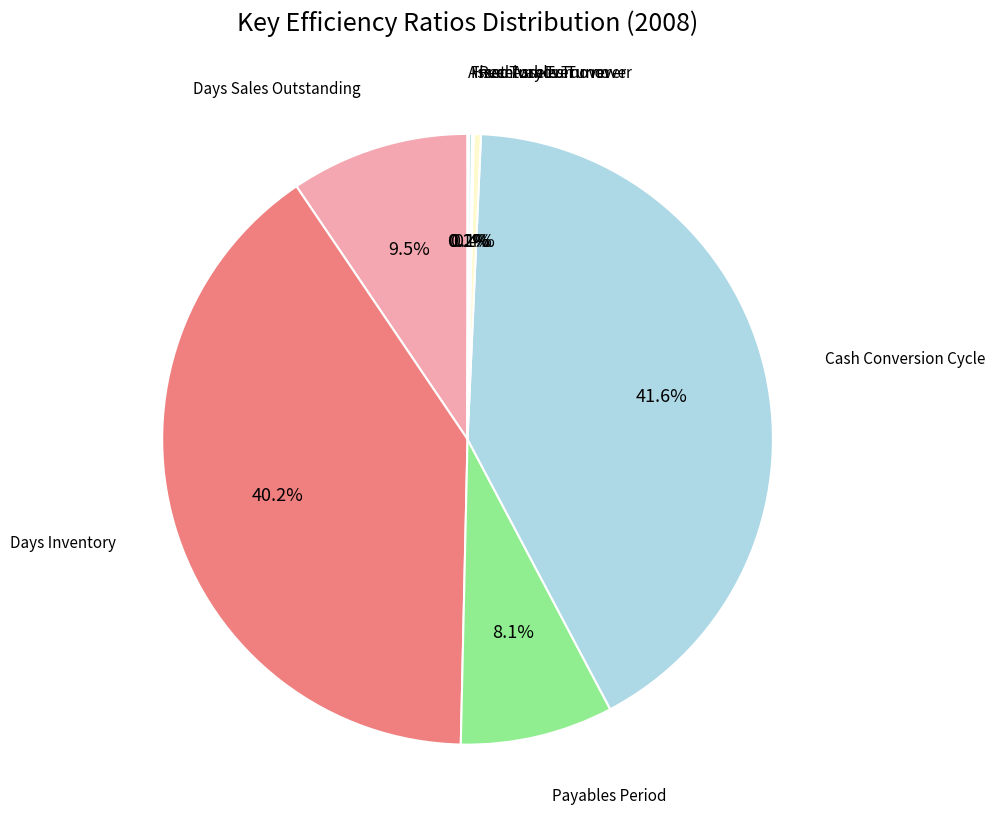

To the nearest percent, what is the average slice percentage?

12%